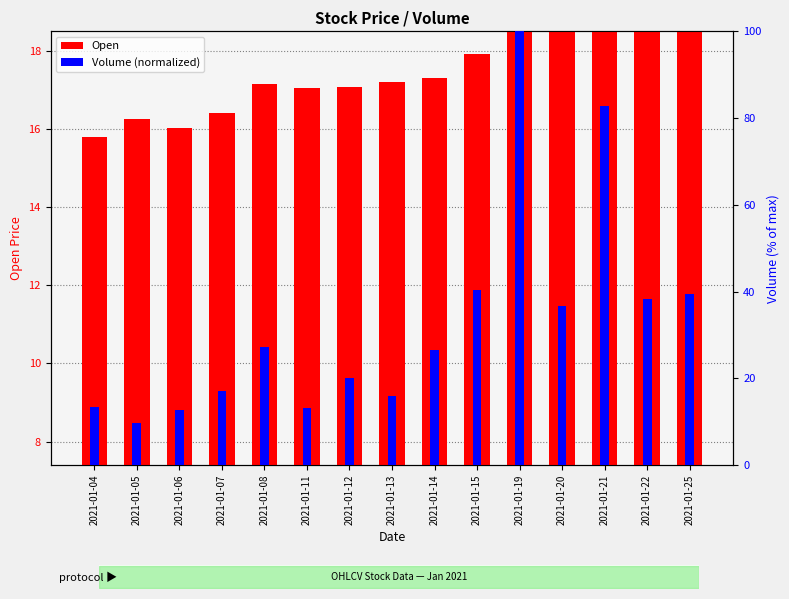

How many bars are there in total?

30